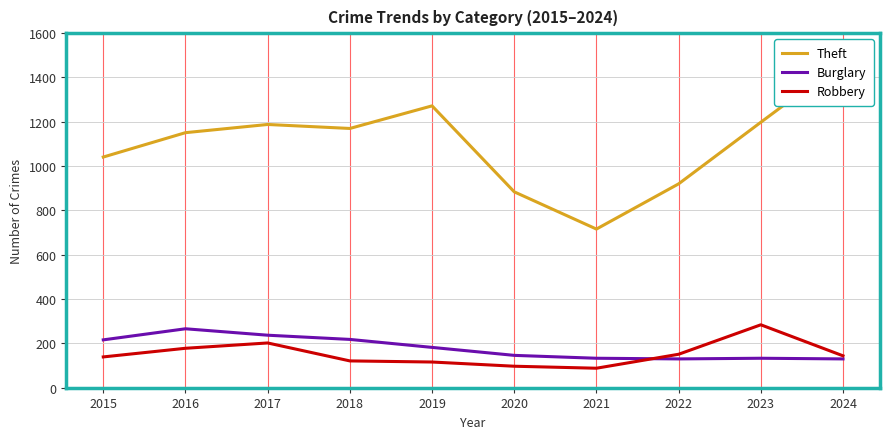

At which label does Burglary reach its peak?

2016